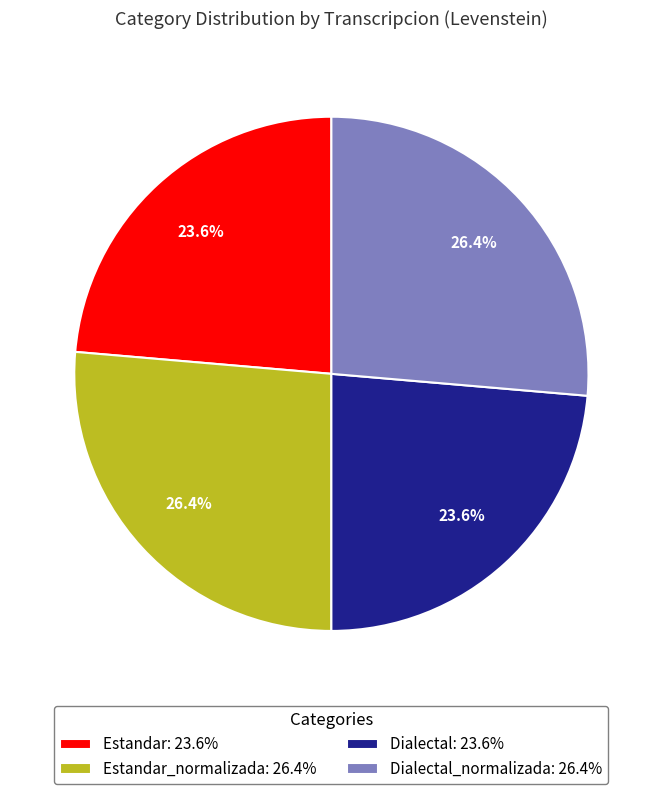

What is the ratio of the value at Dialectal_normalizada: 26.4% to the value at Estandar: 23.6%?

1.1